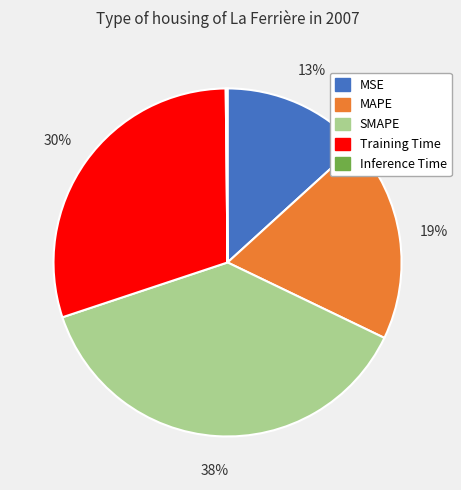

To the nearest percent, what is the difference between the largest and smallest slice percentages?

38%